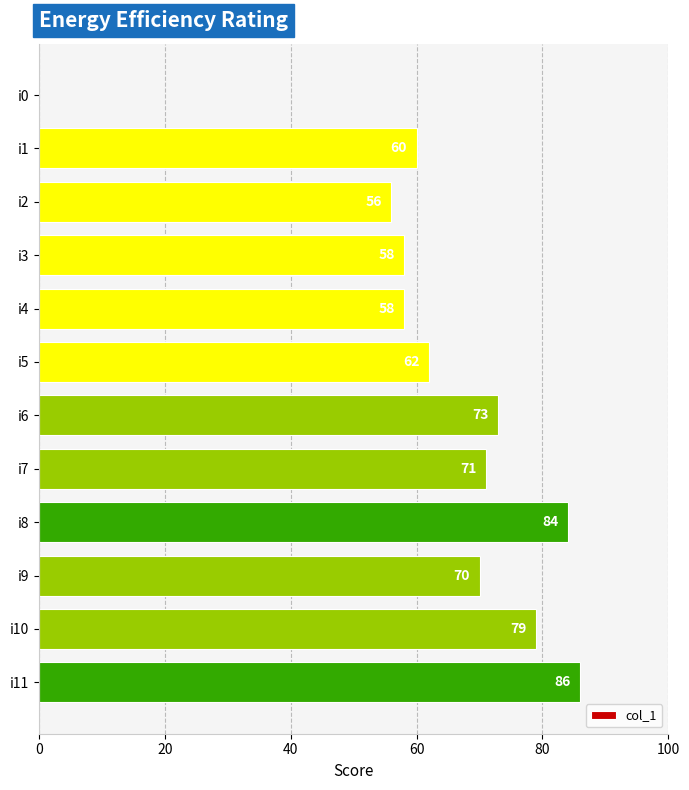

Is it true that the value at i10 is 128?

False